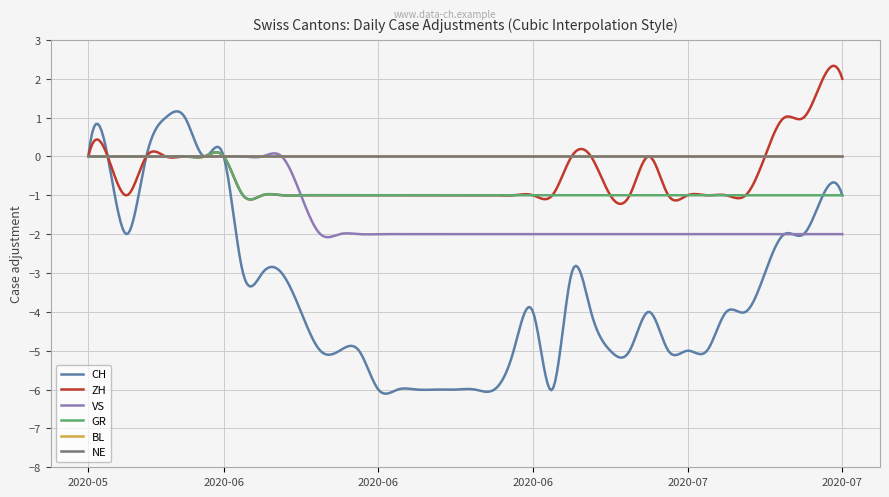

List the series in order of their peak value, highest first.

ZH, CH, VS, GR, BL, NE